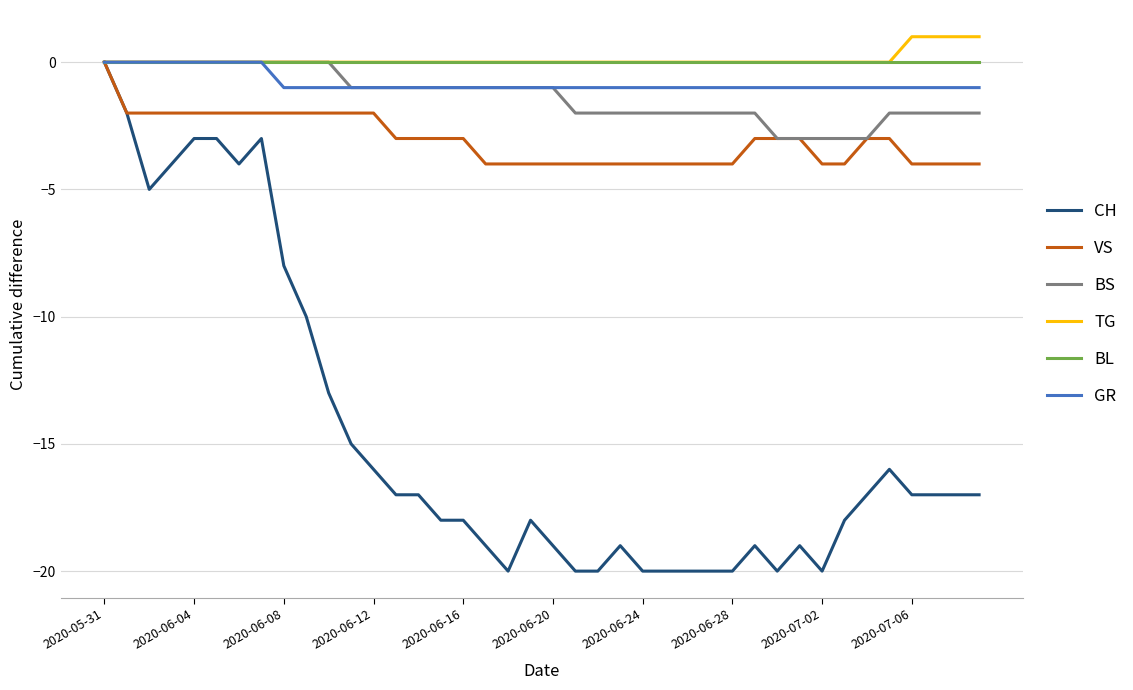

What is the minimum value for BS?

-3